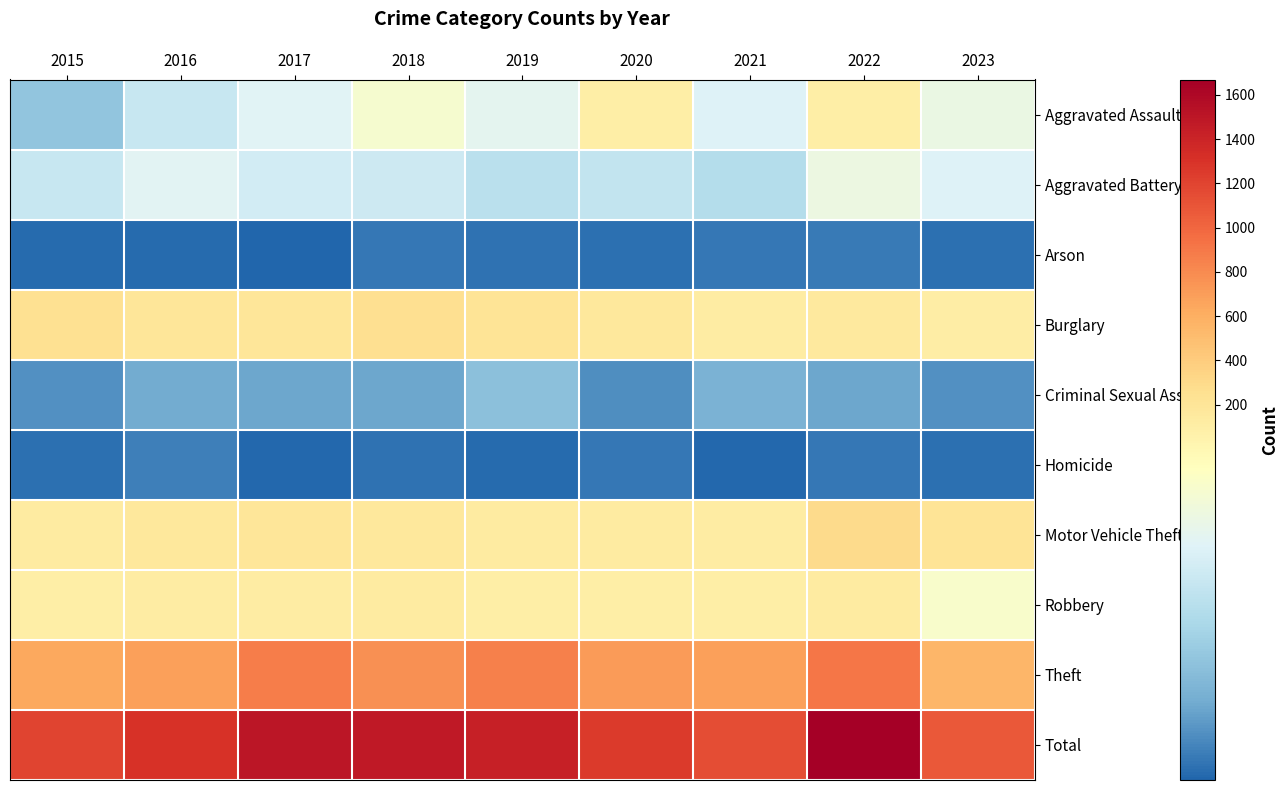

Rank the series at 2016 from highest to lowest value.

Total, Theft, Burglary, Motor Vehicle Theft, Robbery, Aggravated Battery, Aggravated Assault, Criminal Sexual Assault, Homicide, Arson